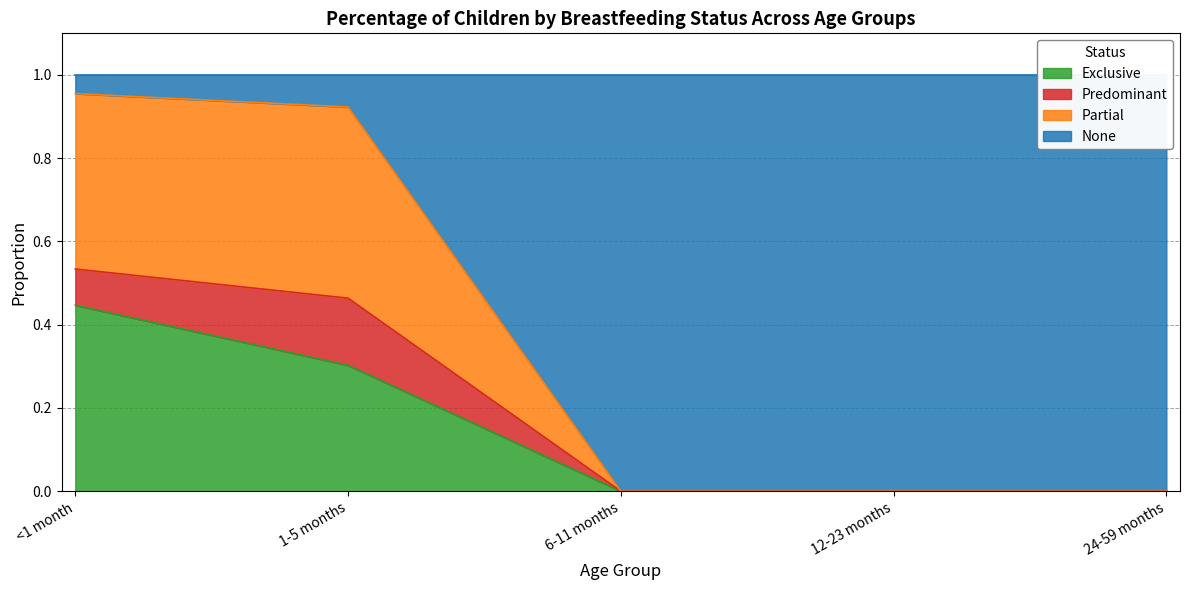

At which label does Exclusive reach its peak?

<1 month